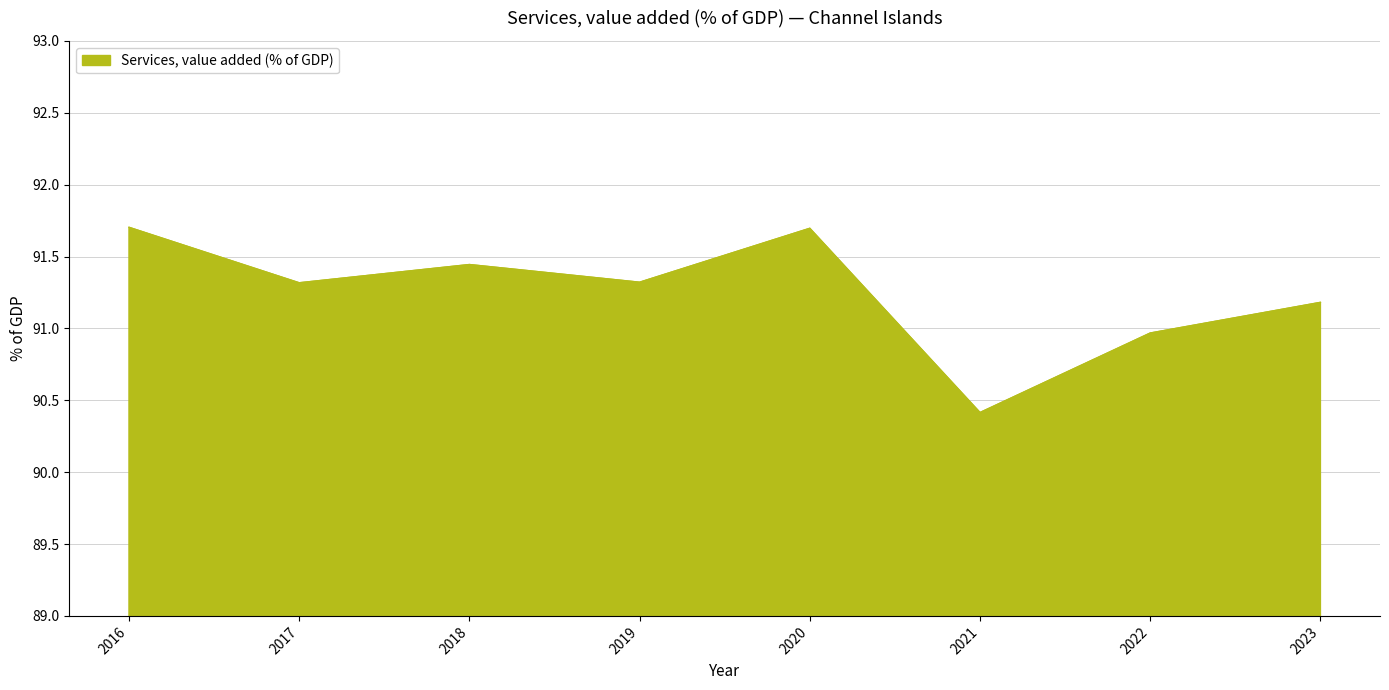

At which category does the chart reach its minimum across all series?

2021